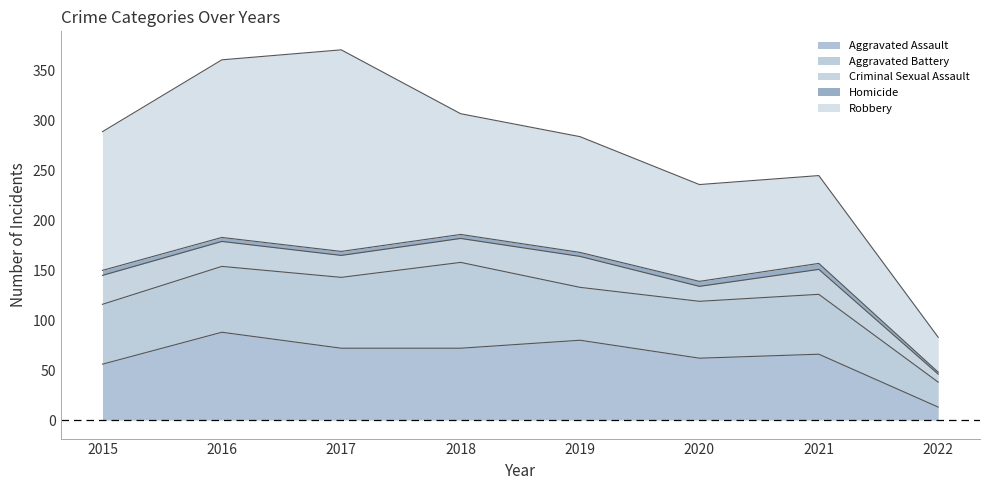

At which label does Aggravated Battery first exceed 60?

2016